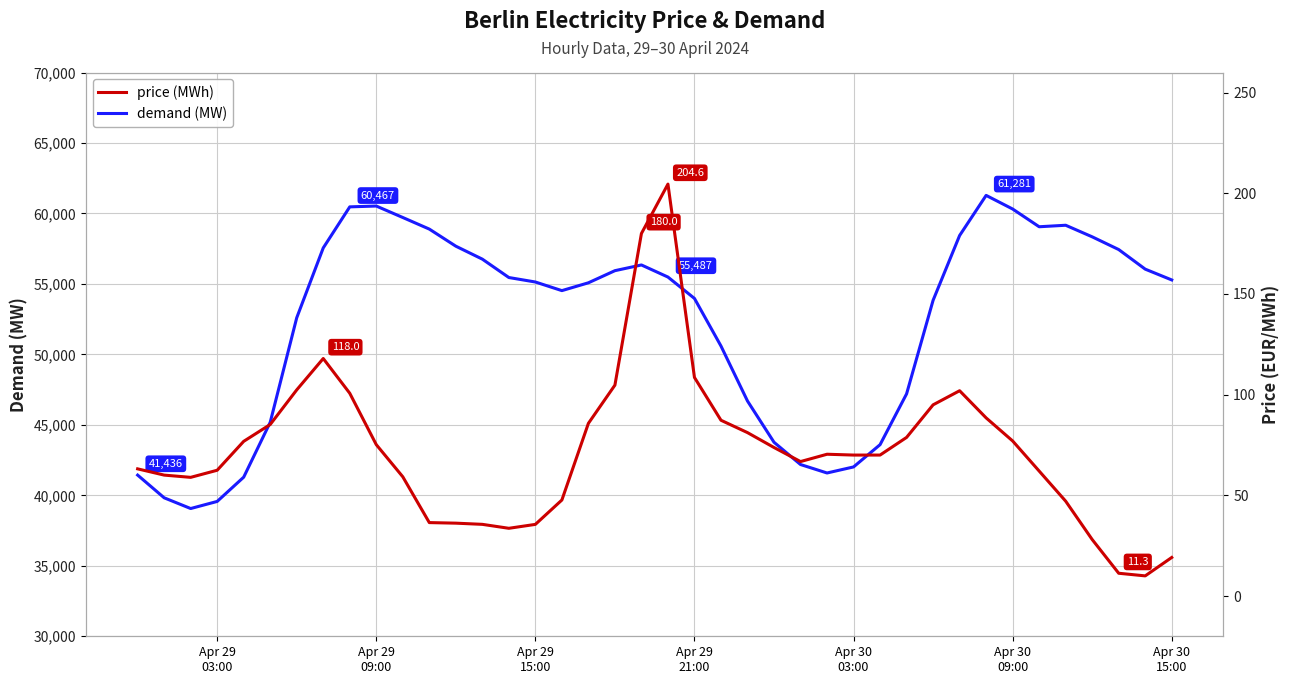

What is the value of the demand (MW) point at the 30th from the left?

47199.8